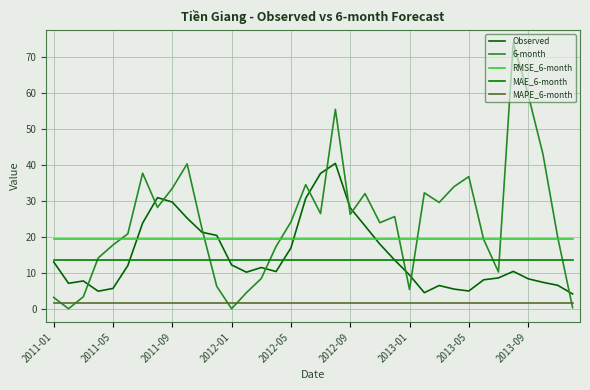

Does the chart display data point markers on the line(s)?

No